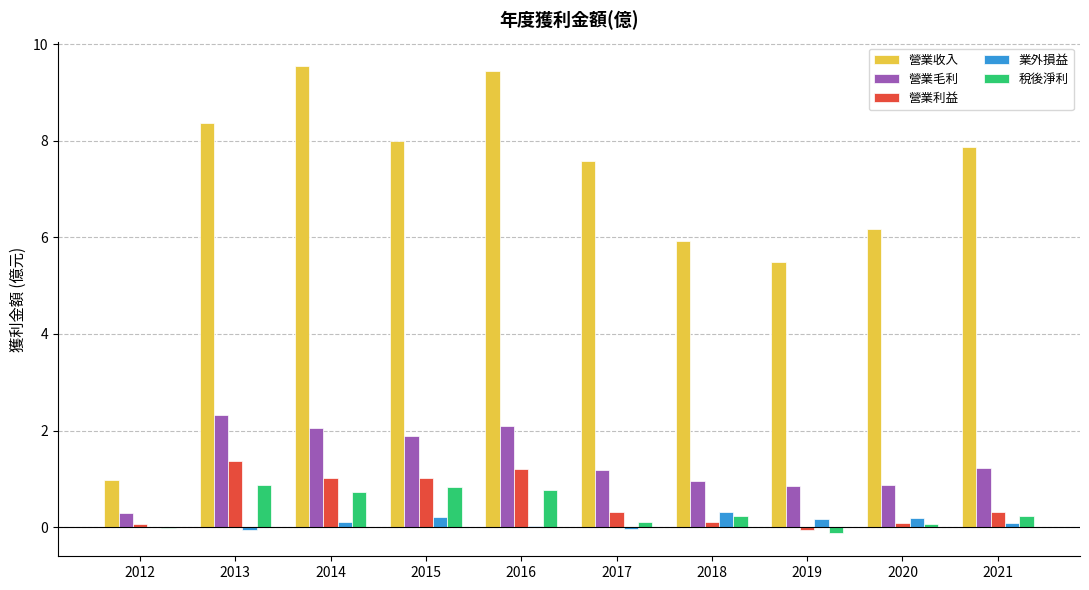

What is the greatest value displayed?

9.6